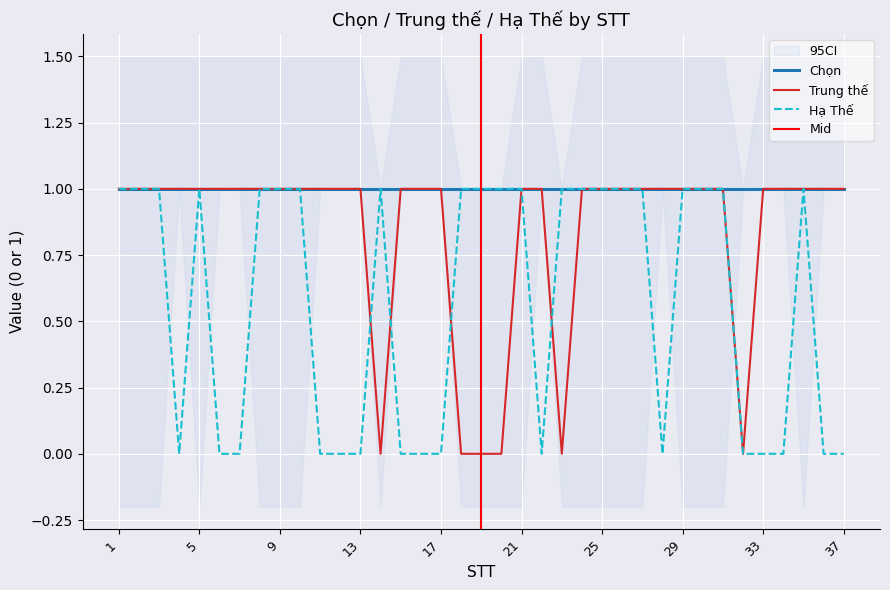

What is the difference between the maximum and minimum values in the Trung thế series?

1